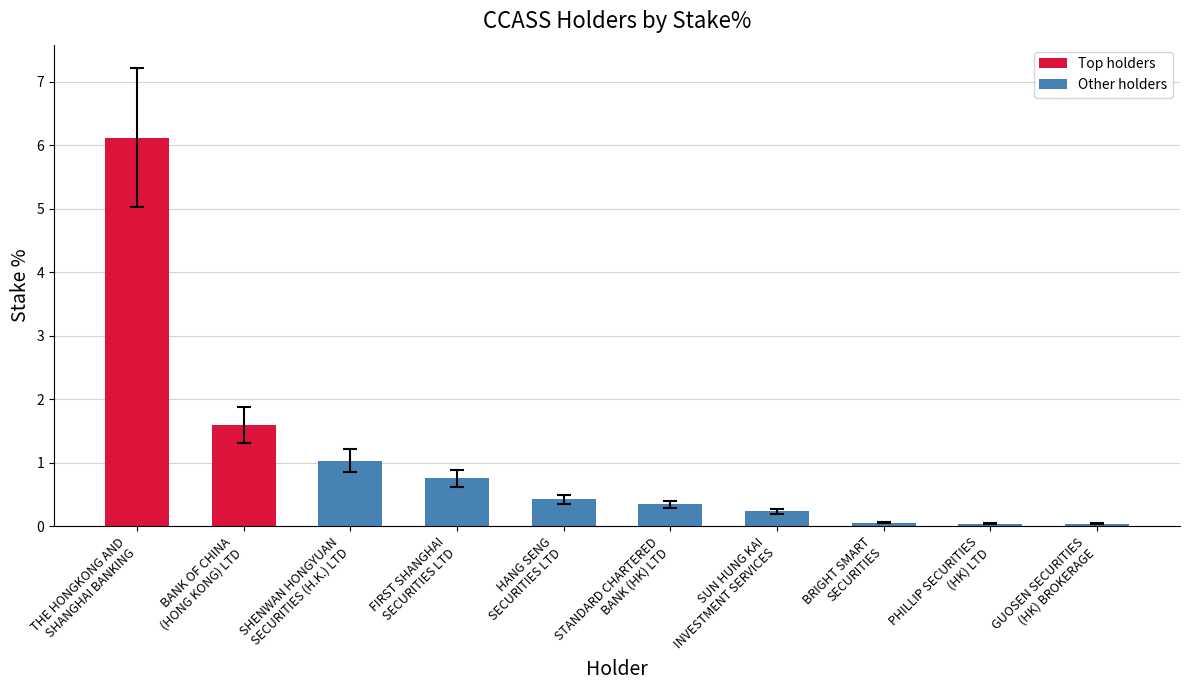

What is the maximum value shown in the chart?

6.1